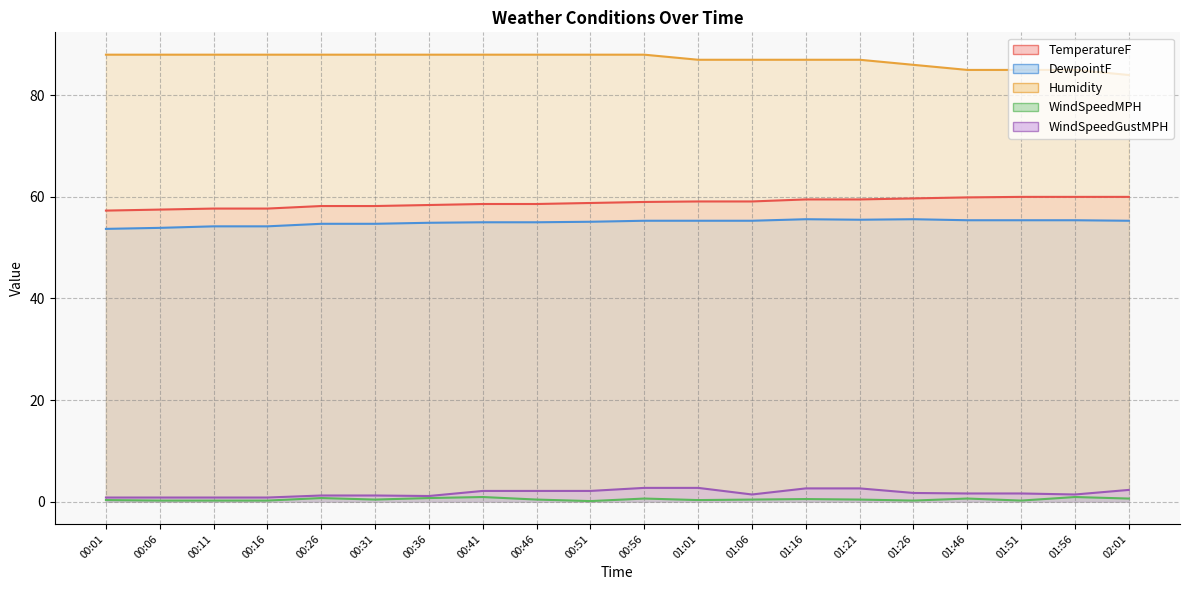

Where is WindSpeedMPH nearest to the value 0?

00:51